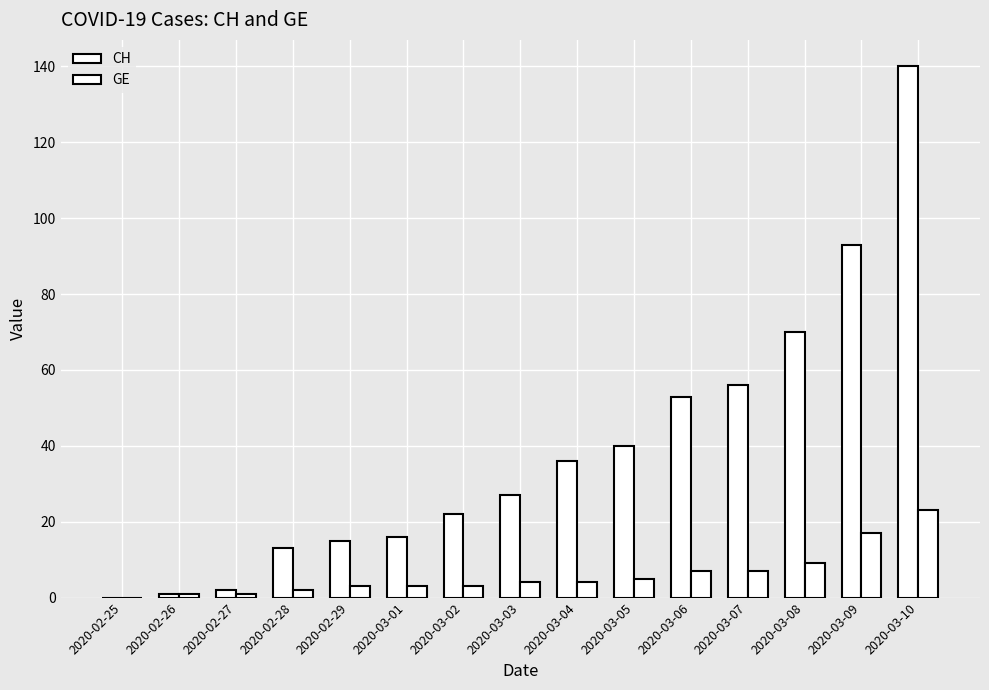

How many groups of bars are there?

15